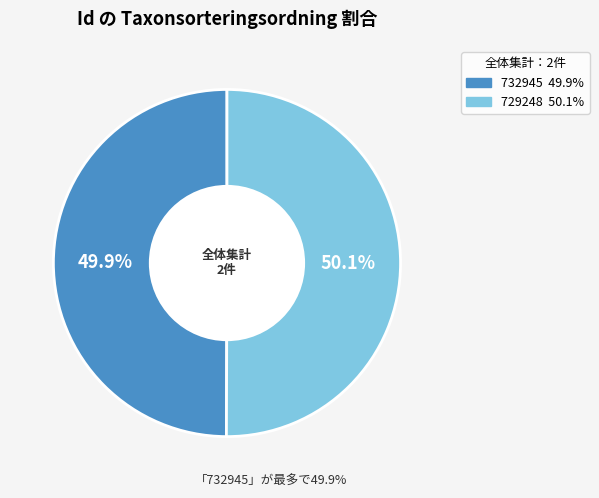

What percentage is NOT represented by 729248?

49.9%